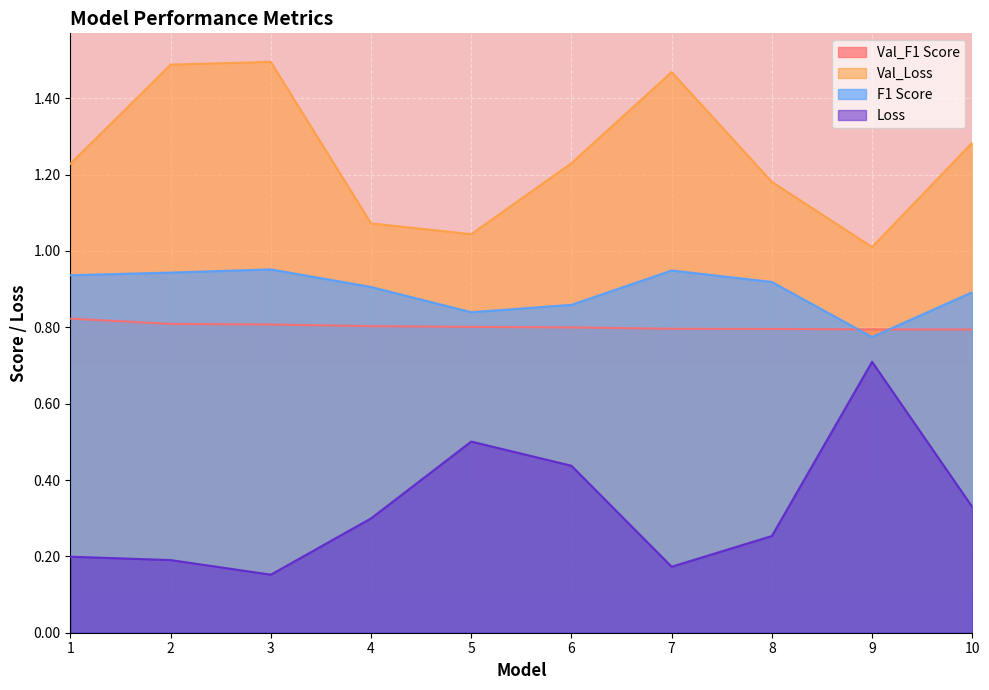

What is the approximate value of F1 Score at 2?

0.9